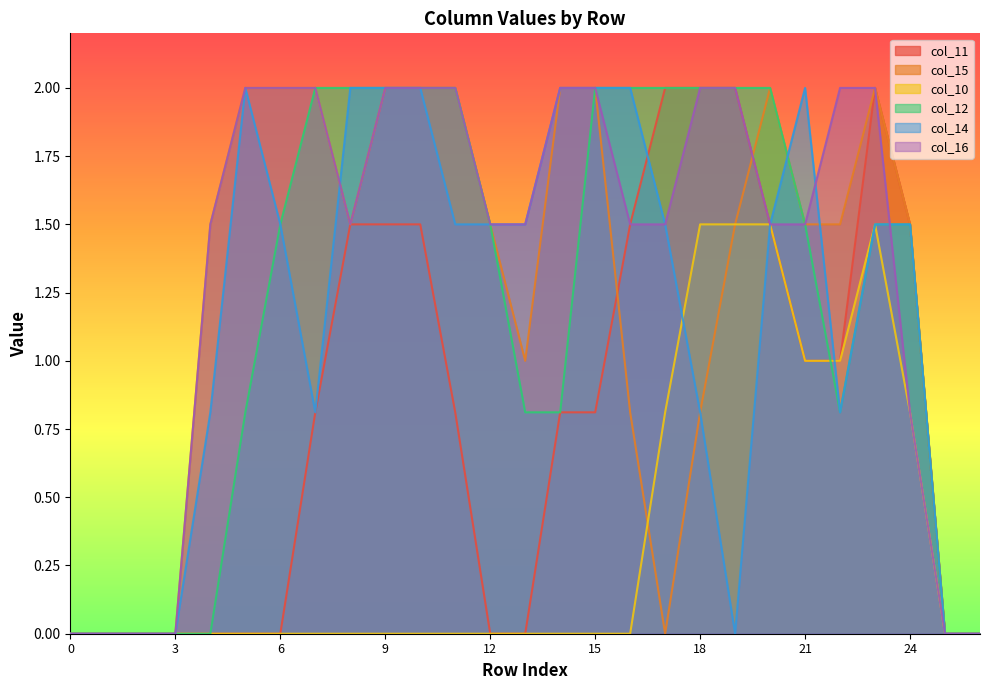

How many values in the col_15 series exceed 1?

17